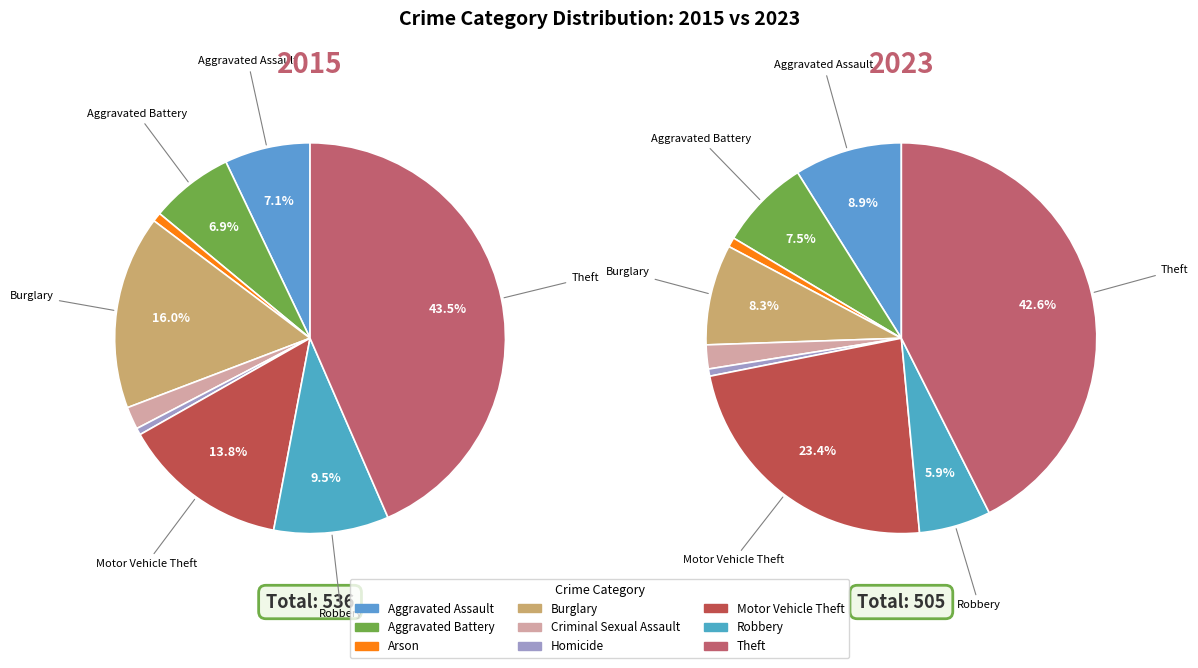

What portion of the pie excludes Theft?

57.4%